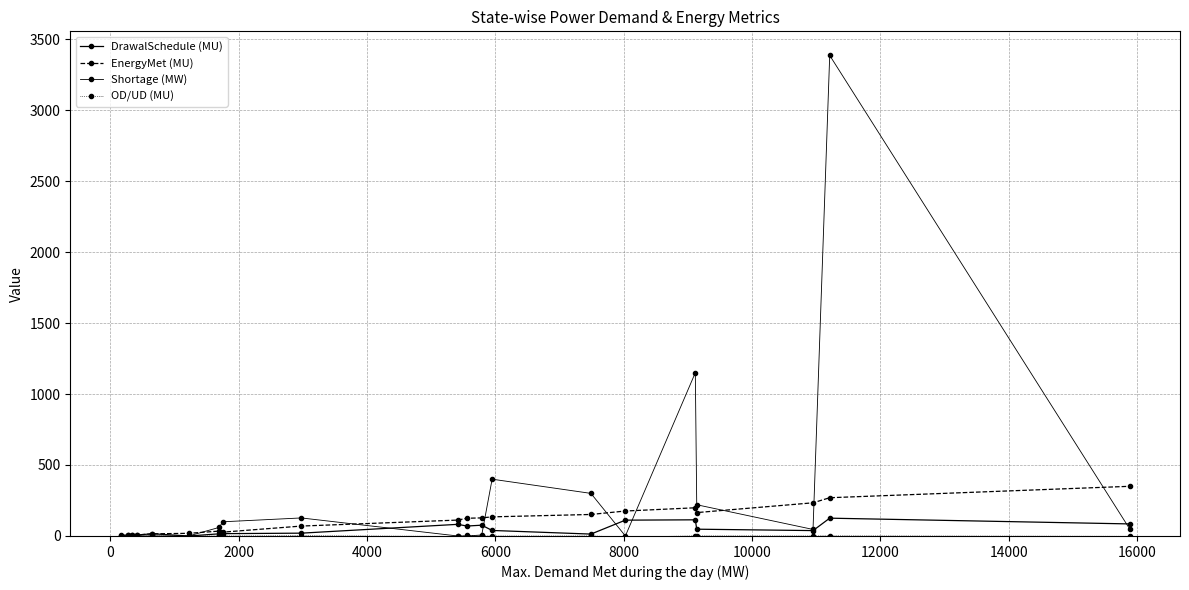

Is this an area chart (filled region under the line)?

No